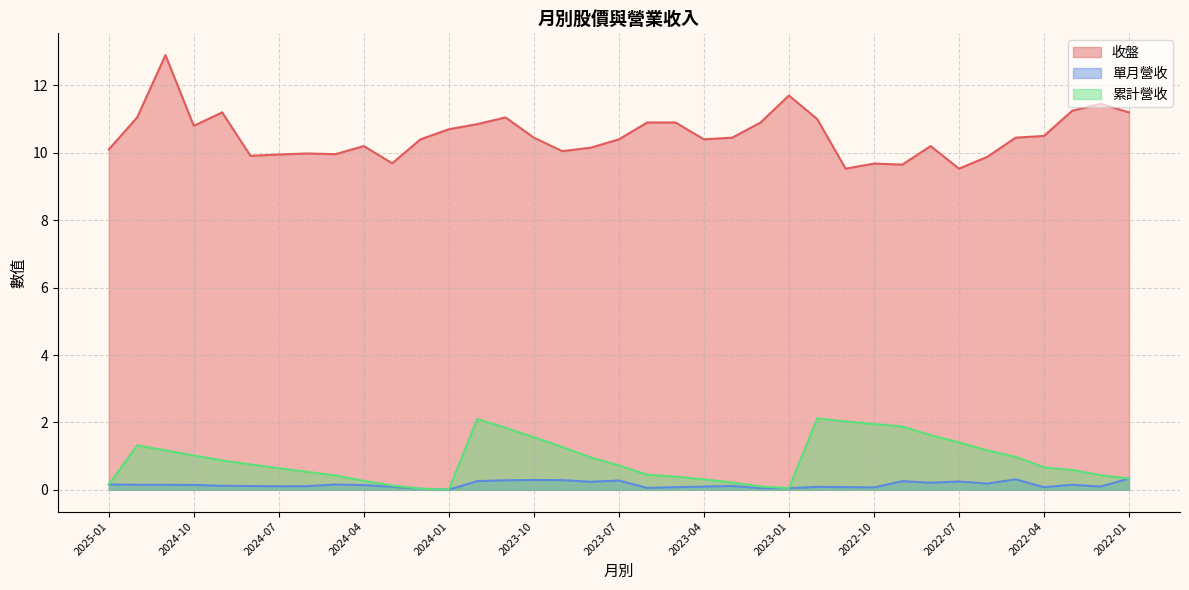

What is the sum of the 收盤 values at 2024-09 and 2023-01?

22.9